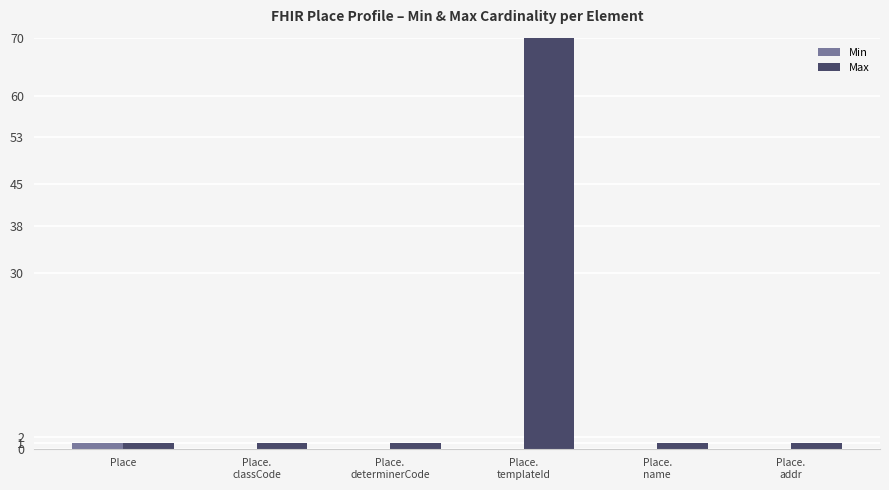

What is the label of the 6th bar from the right?

Place